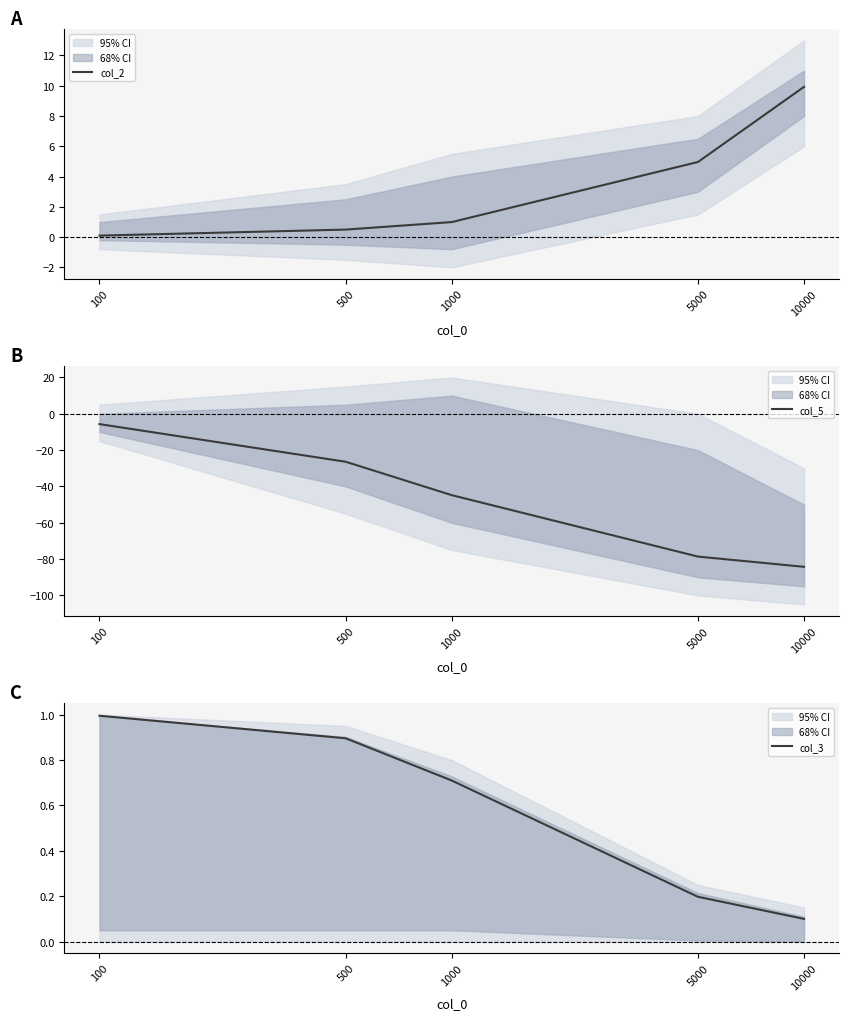

Reading left to right, transcribe all the data shown in this chart.

col_2: 100=0.1	500=0.5	1000=1.0	5000=5.0	10000=9.9
col_5: 100=-5.7	500=-26.4	1000=-44.8	5000=-78.6	10000=-84.2
col_3: 100=1.0	500=0.9	1000=0.7	5000=0.2	10000=0.1